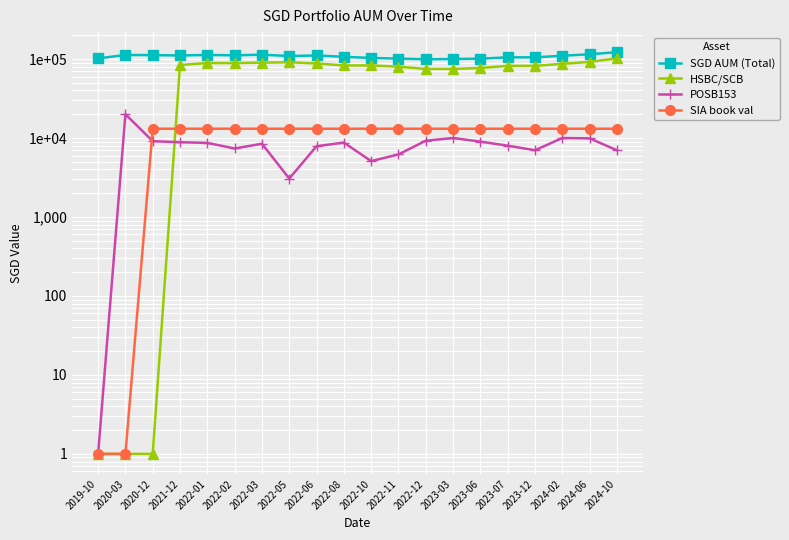

What position from the left is 2023-06?

15